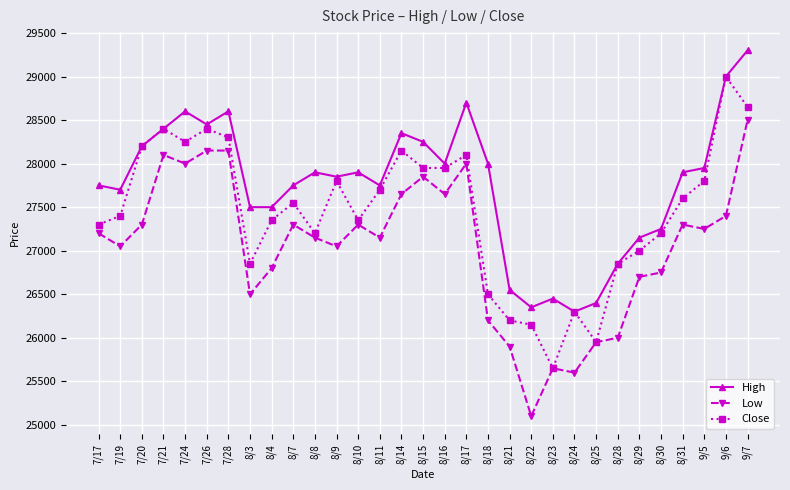

What is the difference between the maximum and minimum values in the Close series?

3350